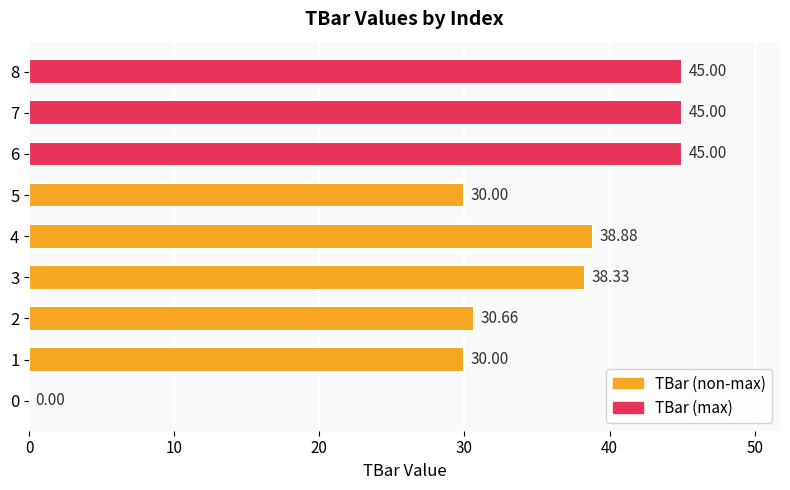

What is the change in value from 5 to 7?

+15.0